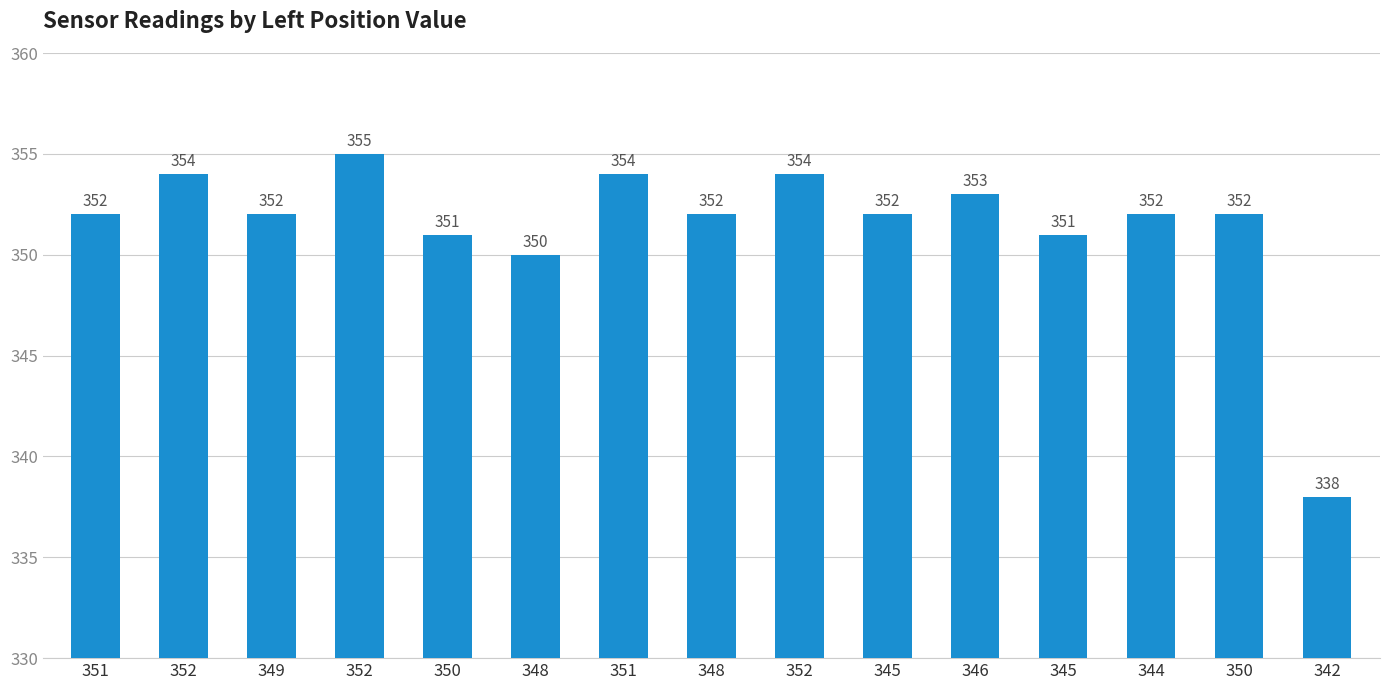

Does the chart contain any negative values?

No